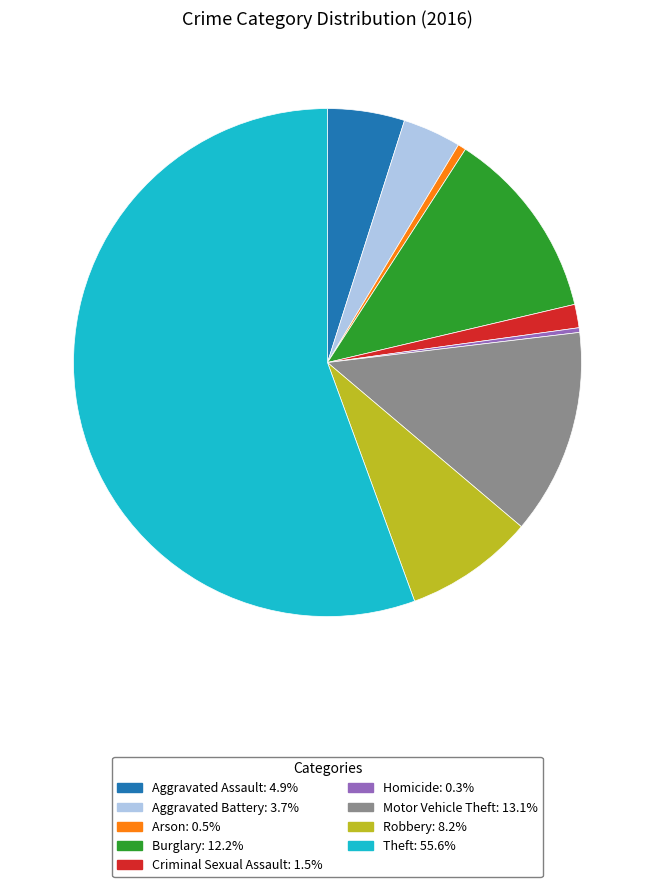

What is the largest slice in the pie chart?

Theft